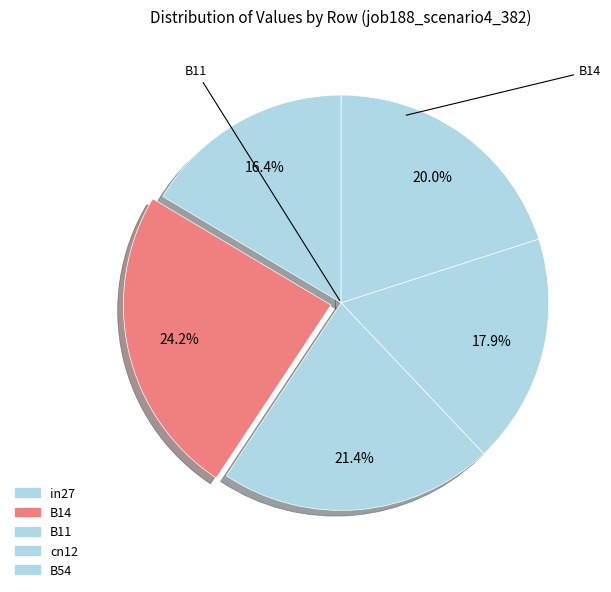

What percentage is NOT represented by B54?

80.0%